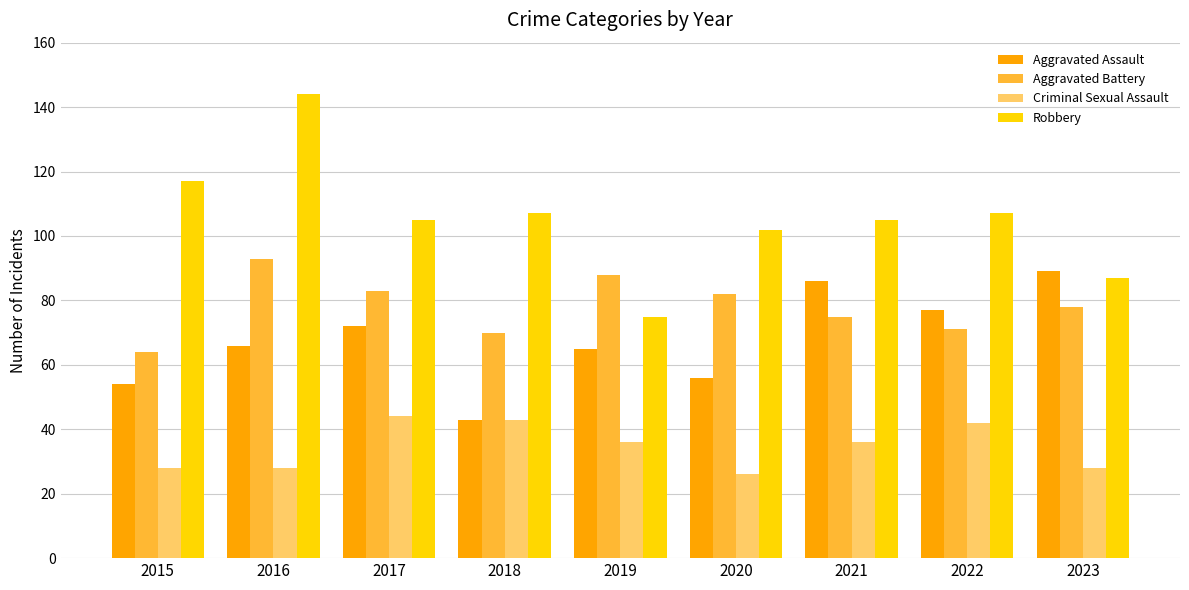

At which category does the chart reach its peak across all series?

2016